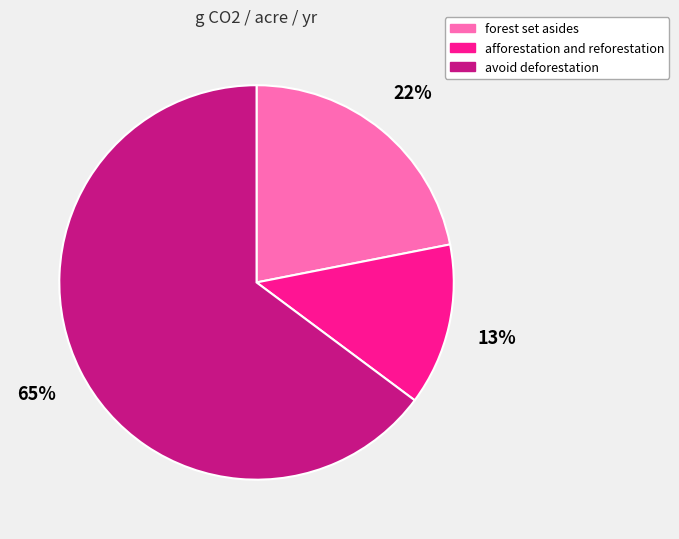

Is there any slice that represents more than half of the pie?

Yes